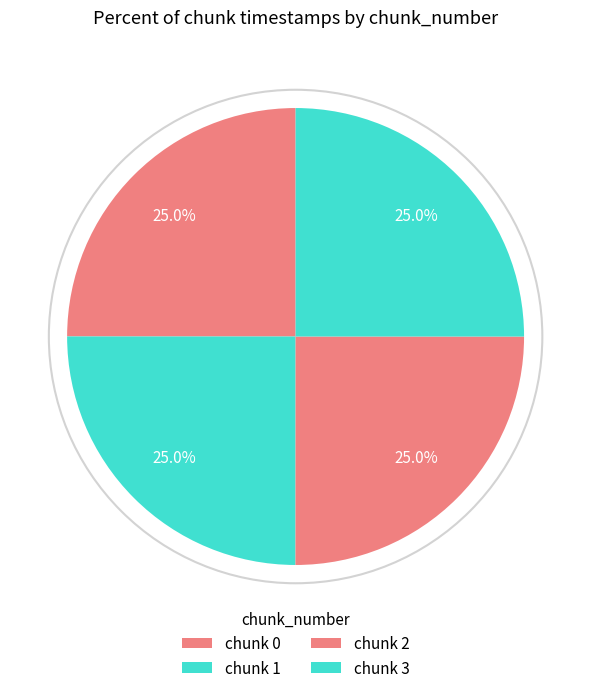

Does any single category account for the majority?

No